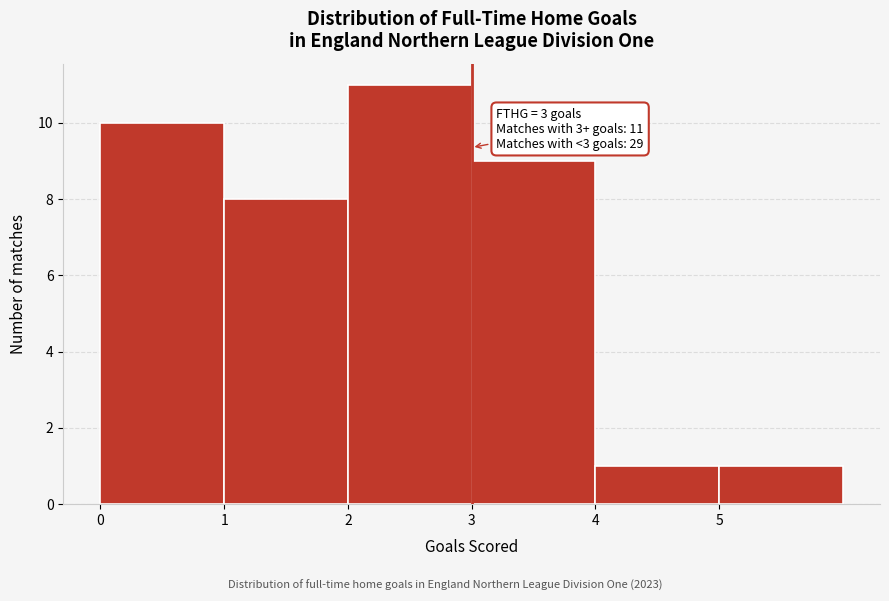

Which range on the x-axis has the tallest bar?

2 to 3